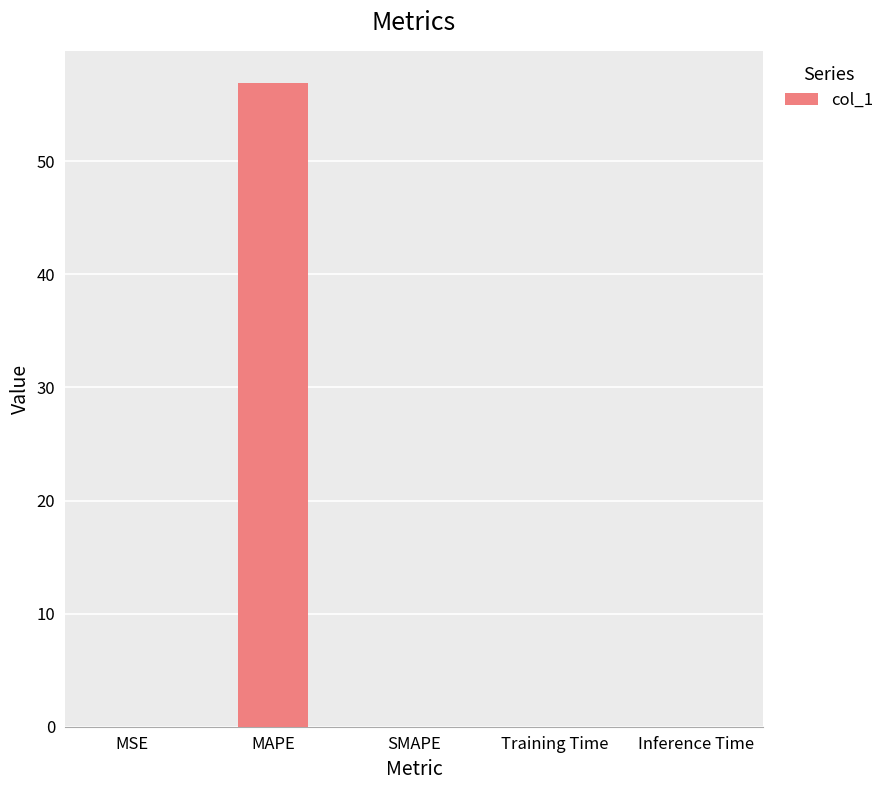

Between MAPE and Inference Time, which is larger?

MAPE